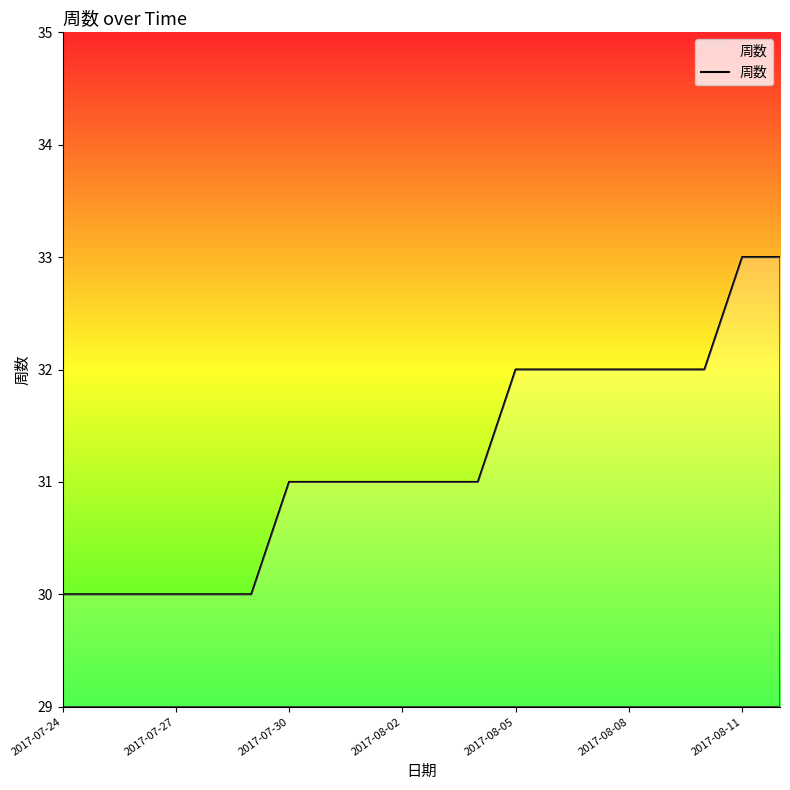

Count the number of data series in this chart.

1